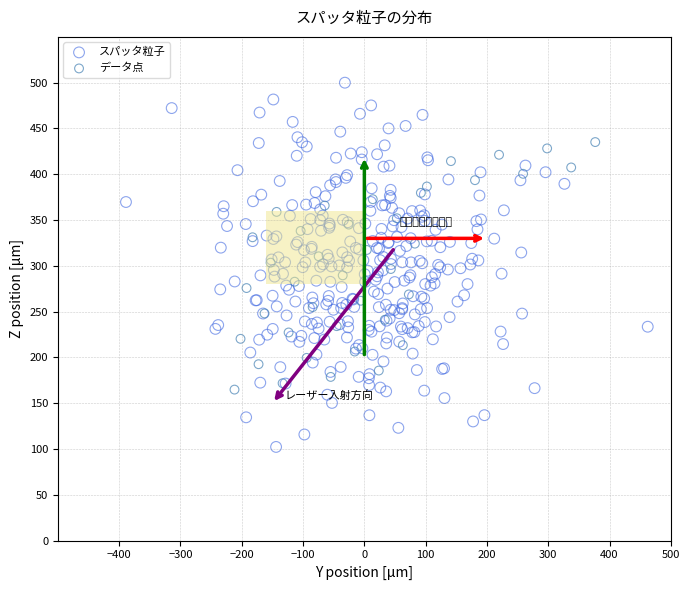

Which series has the largest Y range (max minus min)?

スパッタ粒子